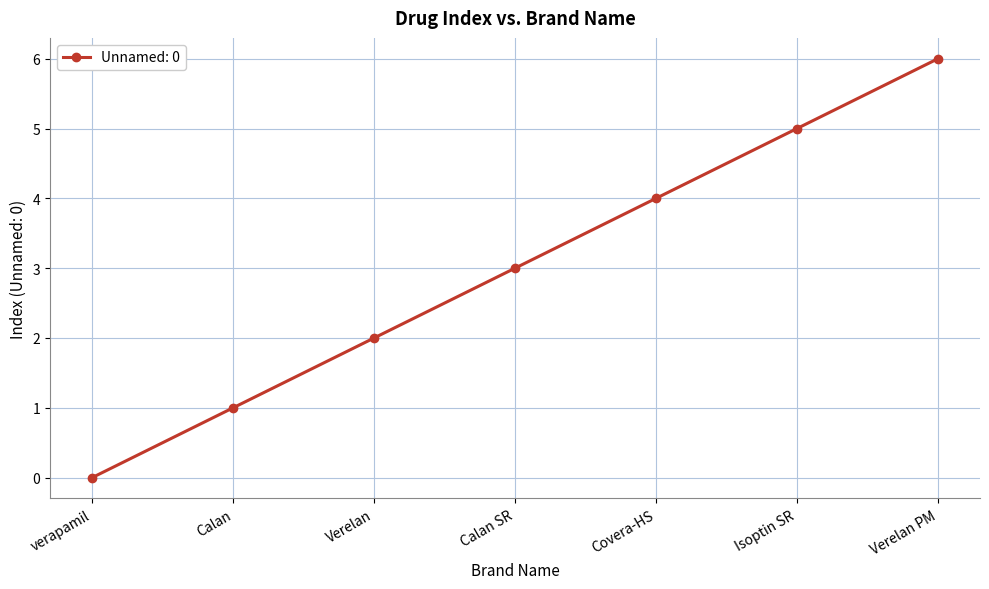

Reading left to right, list all the values displayed in this chart.

0	1	2	3	4	5	6